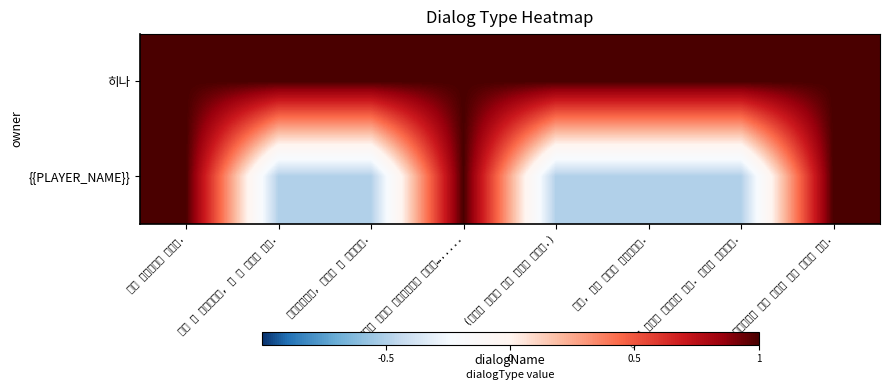

Reading right to left, extract all data points from this chart.

히나: 아무렇게나 남의 사진을 찍는 사람은 싫어.=1.0	이제는 그렇게 생각하지 않아. 기분만 나쁘다고.=1.0	그래, 나도 그렇게 생각했지만.=1.0	(히나는 여기서 말을 고르는 듯했다.)=1.0	미나츠는 신중한 성격이라고는 하지만….....=1.0	의기소침하고, 속내를 잘 모르겠고.=1.0	싫은 건 아니었지만, 잘 안 맞기는 했어.=1.0	그냥 동아리부원 사이지.=1.0
{{PLAYER_NAME}}: 아무렇게나 남의 사진을 찍는 사람은 싫어.=1.0	이제는 그렇게 생각하지 않아. 기분만 나쁘다고.=-0.5	그래, 나도 그렇게 생각했지만.=-0.5	(히나는 여기서 말을 고르는 듯했다.)=-0.5	미나츠는 신중한 성격이라고는 하지만….....=1.0	의기소침하고, 속내를 잘 모르겠고.=-0.5	싫은 건 아니었지만, 잘 안 맞기는 했어.=-0.5	그냥 동아리부원 사이지.=1.0